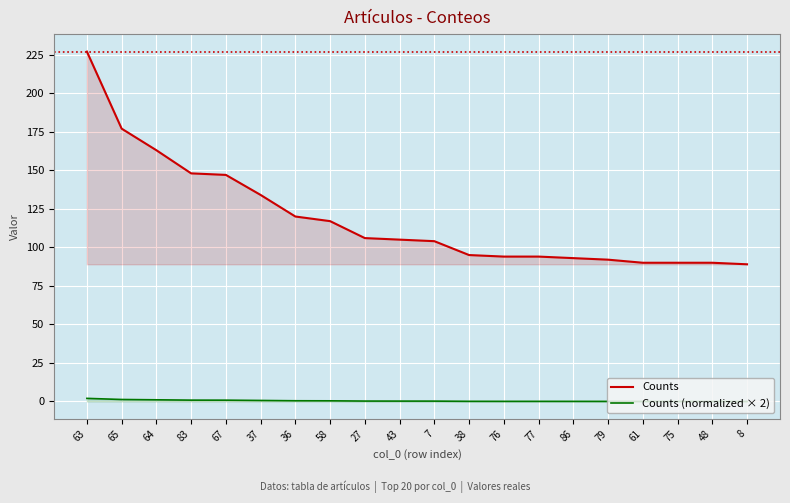

Rank the categories by Counts (normalized × 2) value from lowest to highest.

8, 61, 75, 48, 79, 86, 76, 77, 38, 7, 43, 27, 58, 36, 37, 67, 83, 64, 65, 63